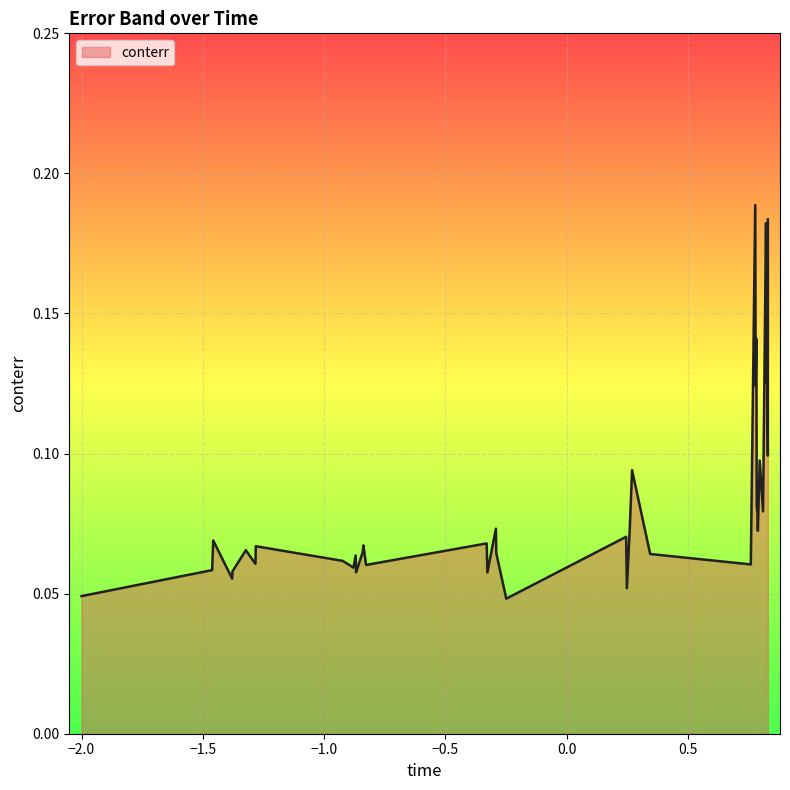

How many lines are shown in the chart?

1